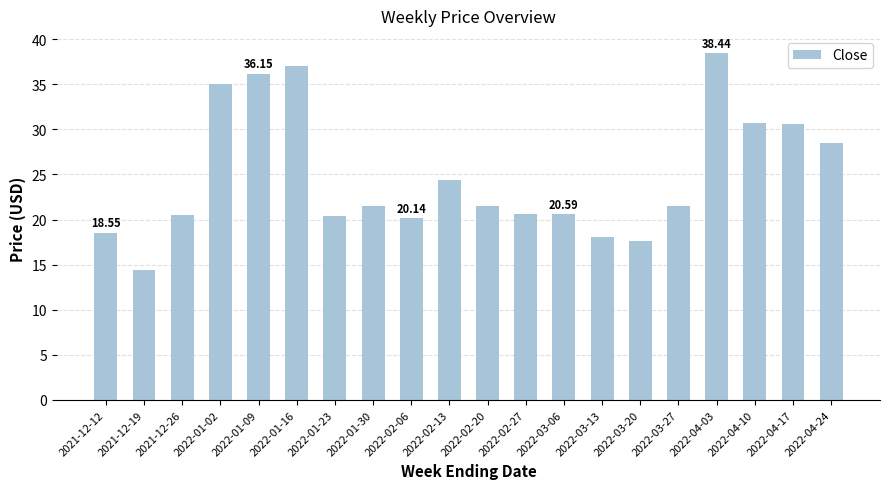

At which label is the value closest to 26?

2022-02-13